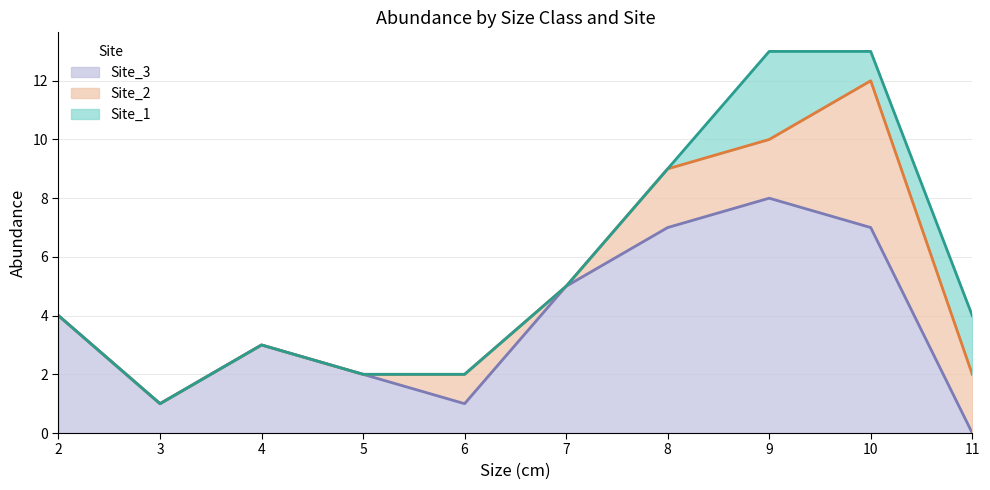

How many data points in Site_1 are above 0?

3